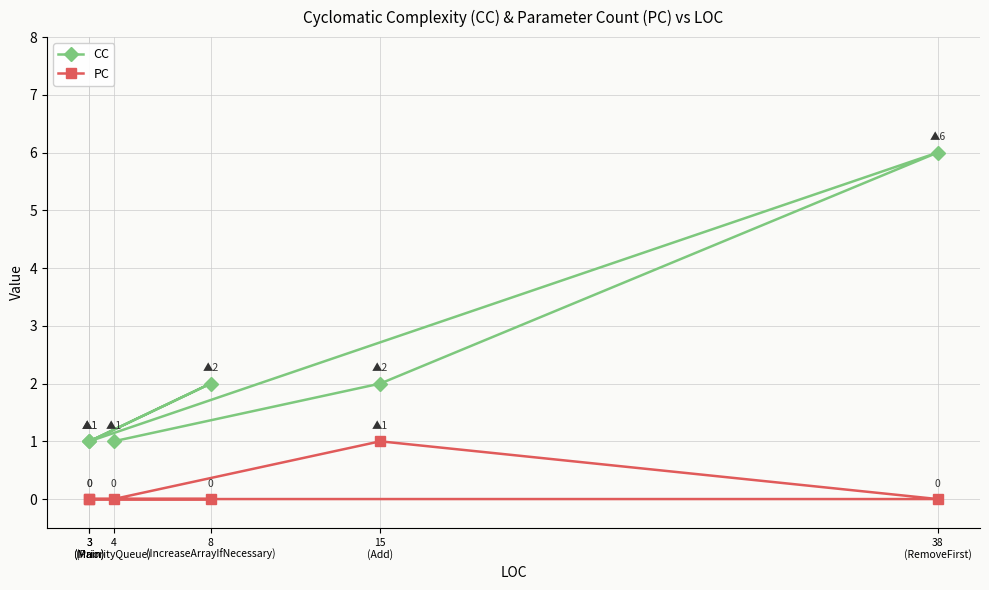

At which category does CC reach its first local valley?

3
(Main)